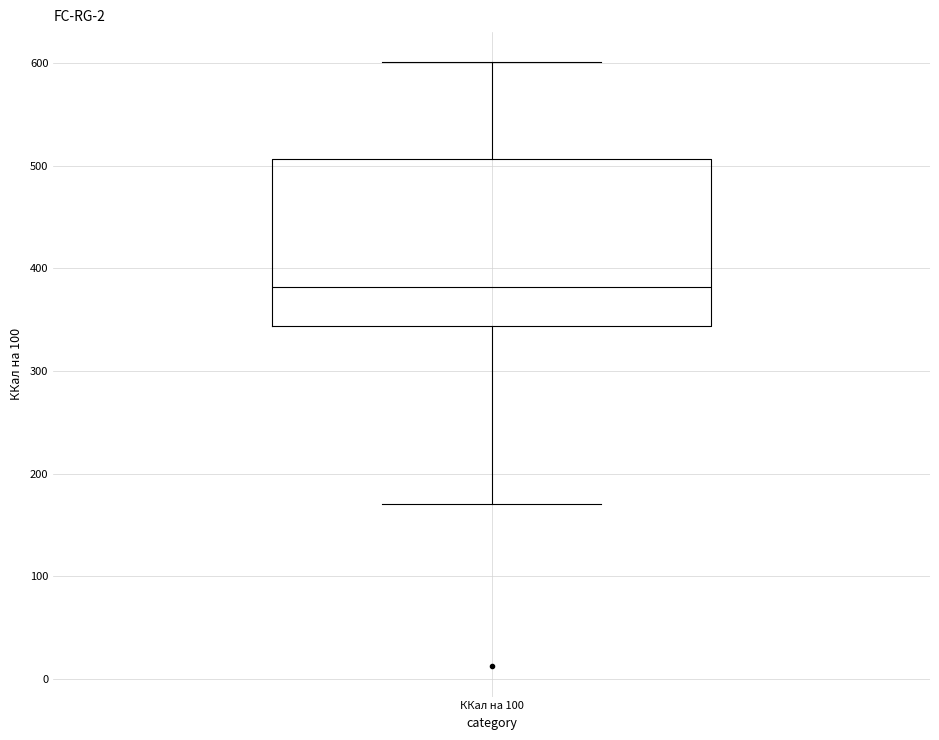

Transcribe this box plot: give where the median line is, the range the box spans, and where the two whiskers end, as read against the y-axis. The values are not printed on the chart, so give them approximately, as read against the axis.

median 380, box 340 to 510, whiskers 170 to 600